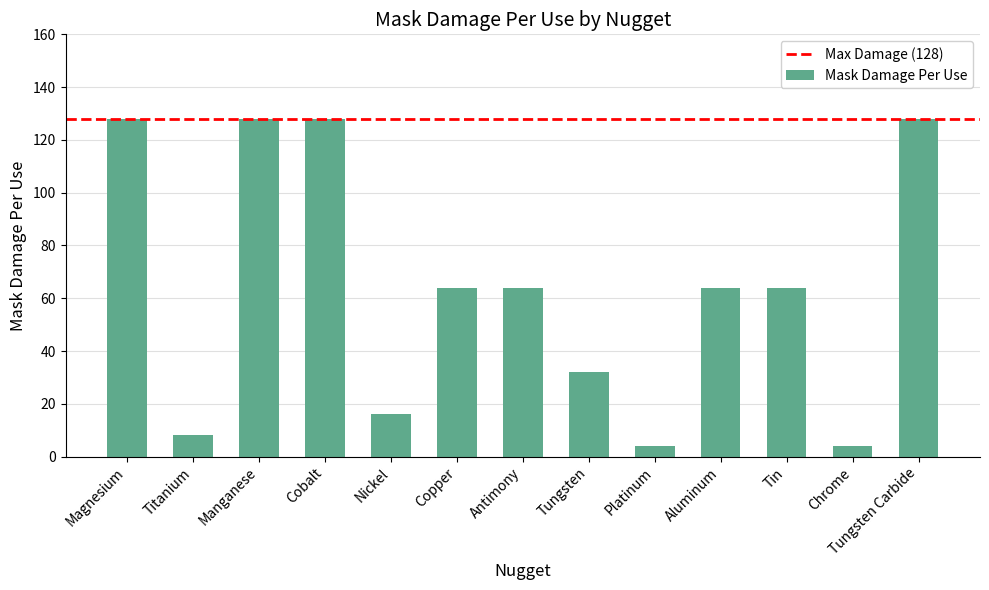

What is the value of the 1st bar from the left?

128